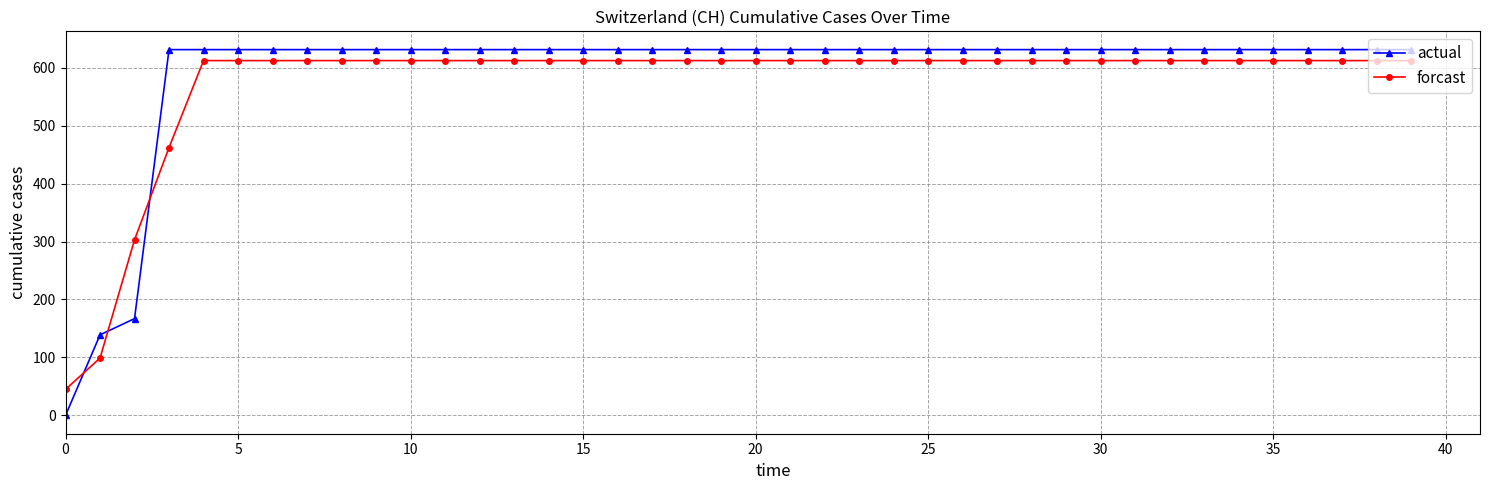

What is the greatest value displayed?

631.0